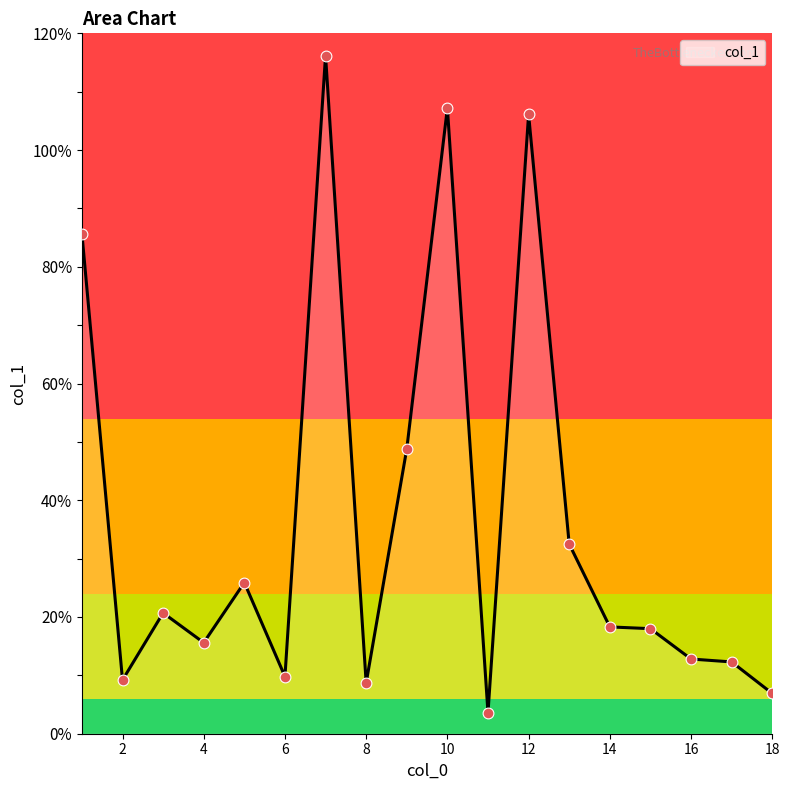

What is the minimum value shown in the chart?

3.6